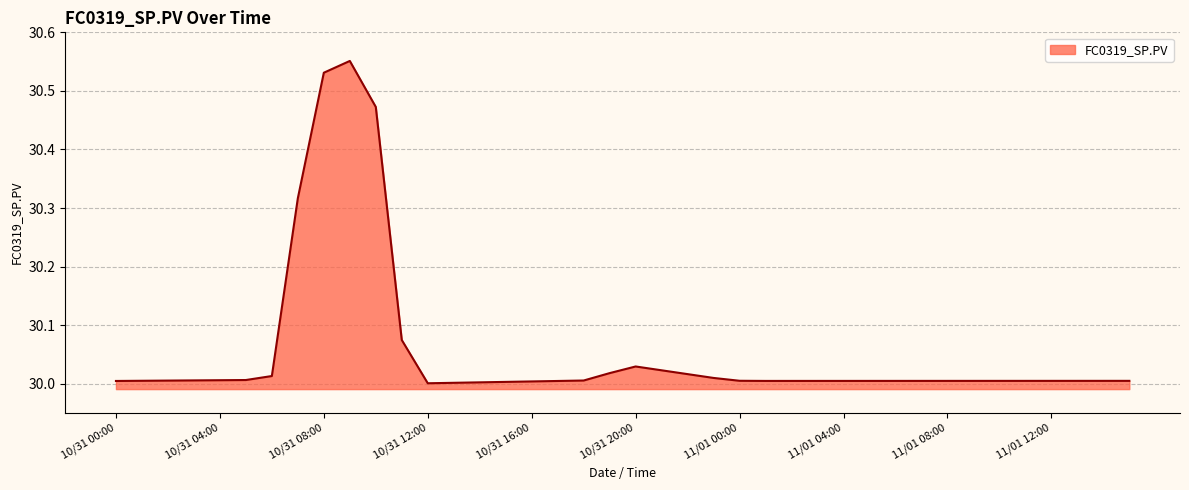

What is the difference between the maximum and minimum values?

0.6